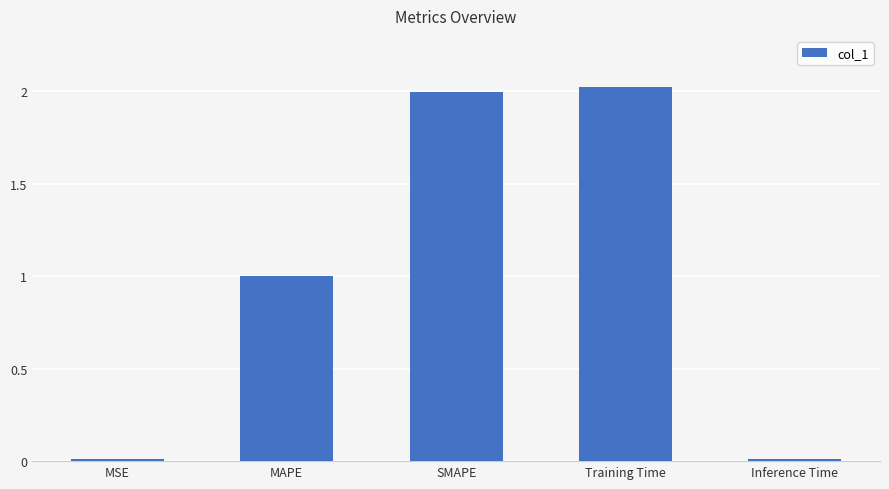

What is the difference between the maximum and minimum values?

2.0